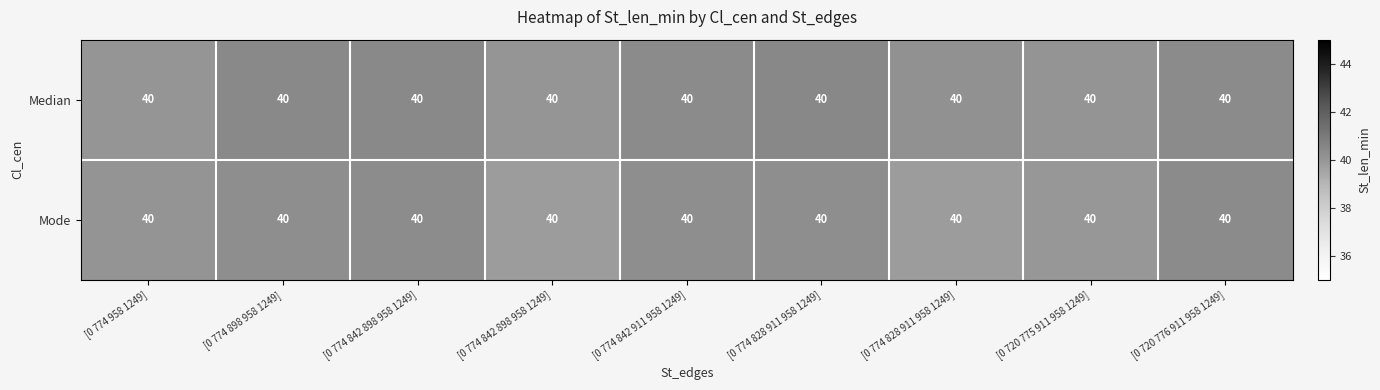

Reading left to right, transcribe all the data shown in this chart.

row_0: [0 774 958 1249]=40.0	[0 774 898 958 1249]=40.4	[0 774 842 898 958 1249]=40.5	[0 774 842 898 958 1249]=40.0	[0 774 842 911 958 1249]=40.4	[0 774 828 911 958 1249]=40.5	[0 774 828 911 958 1249]=40.2	[0 720 775 911 958 1249]=40.1	[0 720 776 911 958 1249]=40.4
row_1: [0 774 958 1249]=40.1	[0 774 898 958 1249]=40.3	[0 774 842 898 958 1249]=40.3	[0 774 842 898 958 1249]=39.8	[0 774 842 911 958 1249]=40.2	[0 774 828 911 958 1249]=40.2	[0 774 828 911 958 1249]=39.8	[0 720 775 911 958 1249]=39.9	[0 720 776 911 958 1249]=40.4